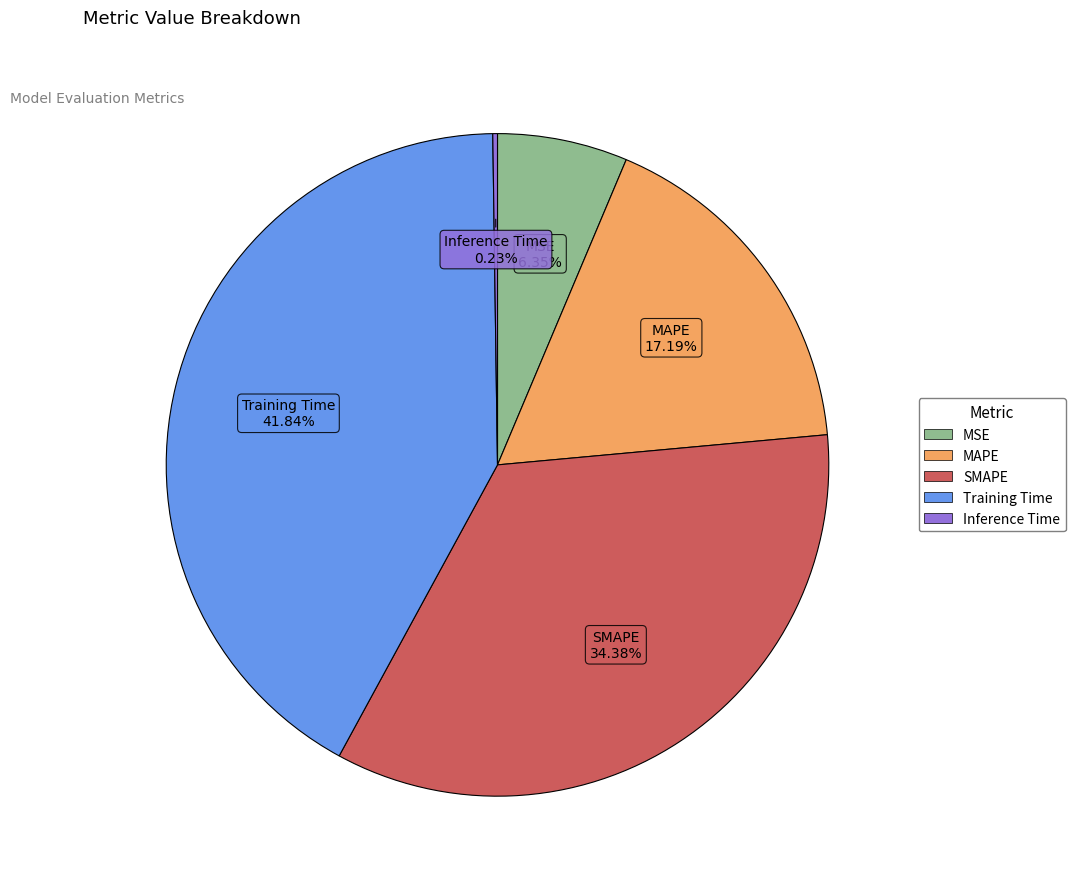

What is the ratio of the value at SMAPE to the value at Training Time?

0.8